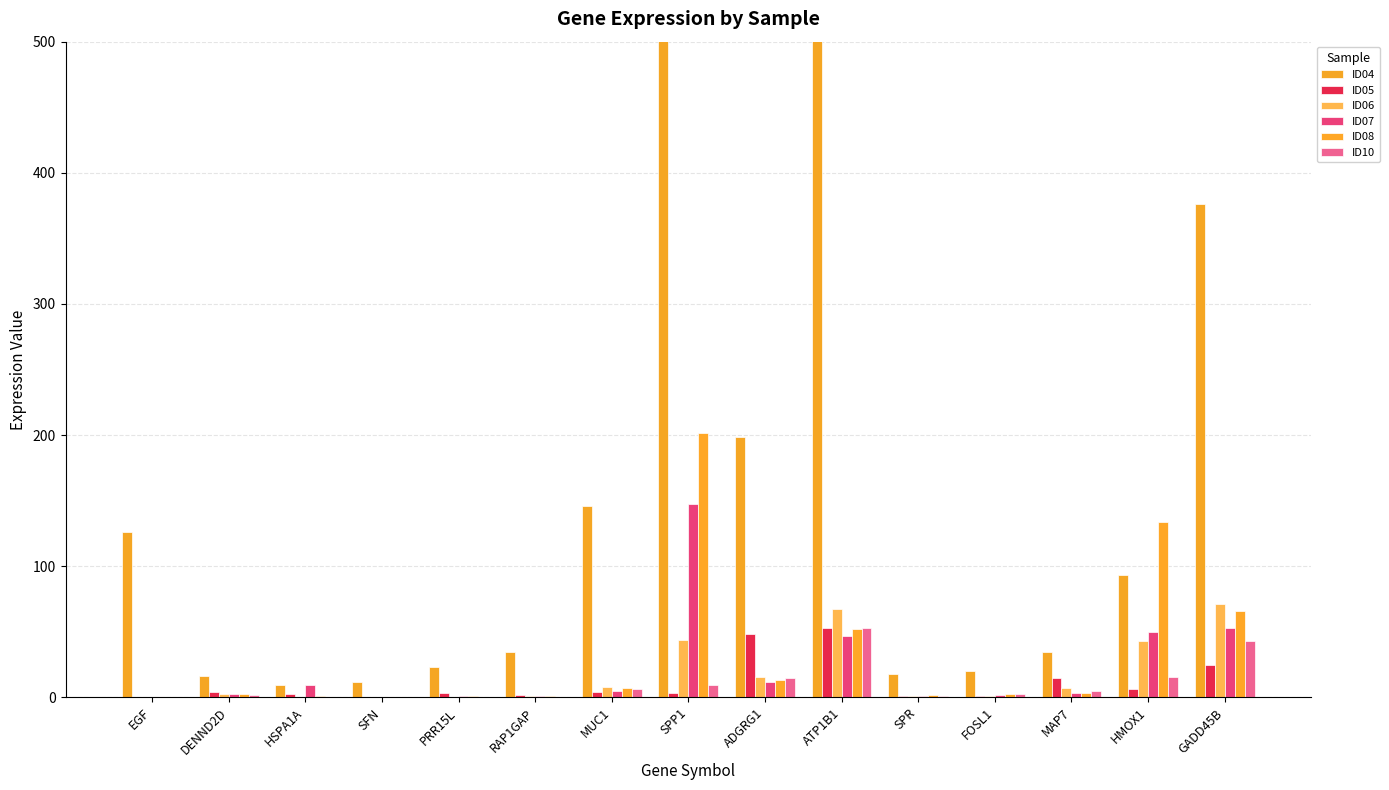

Is it true that ID04 equals 146.1 at MUC1?

True